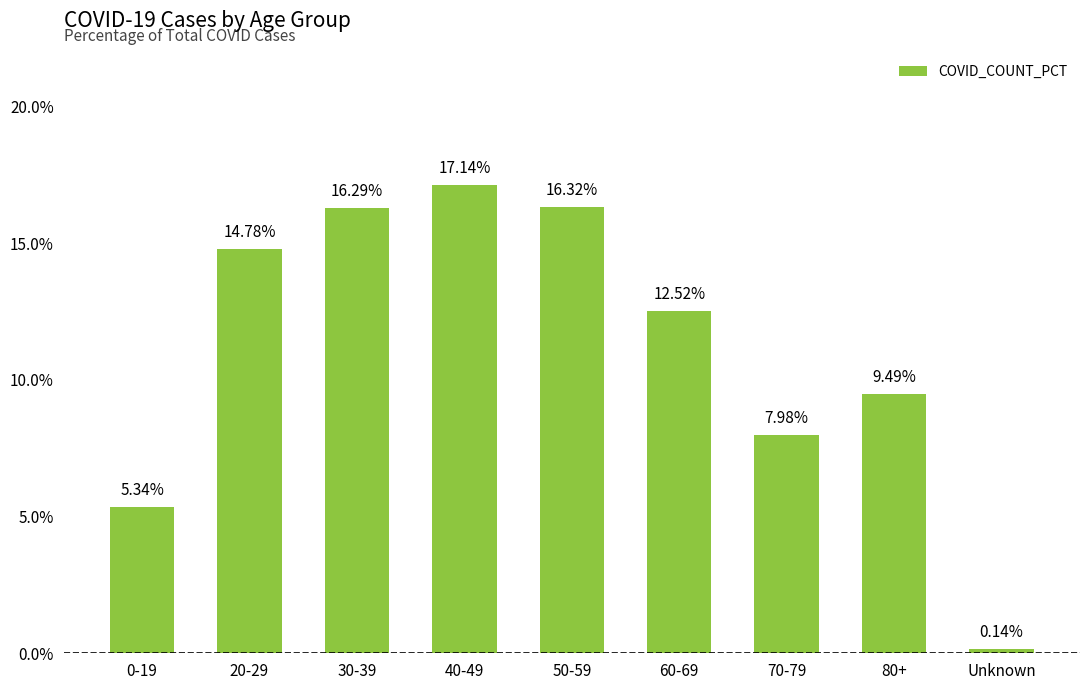

What is the sum of all values?

100.0